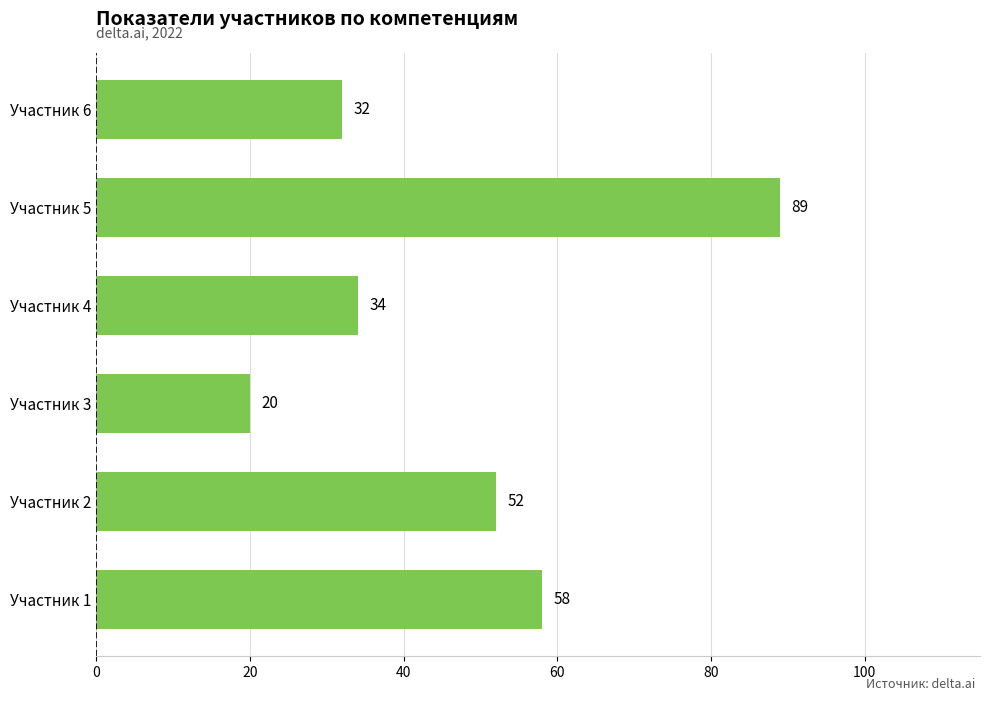

What is the change in value from Участник 1 to Участник 2?

-6